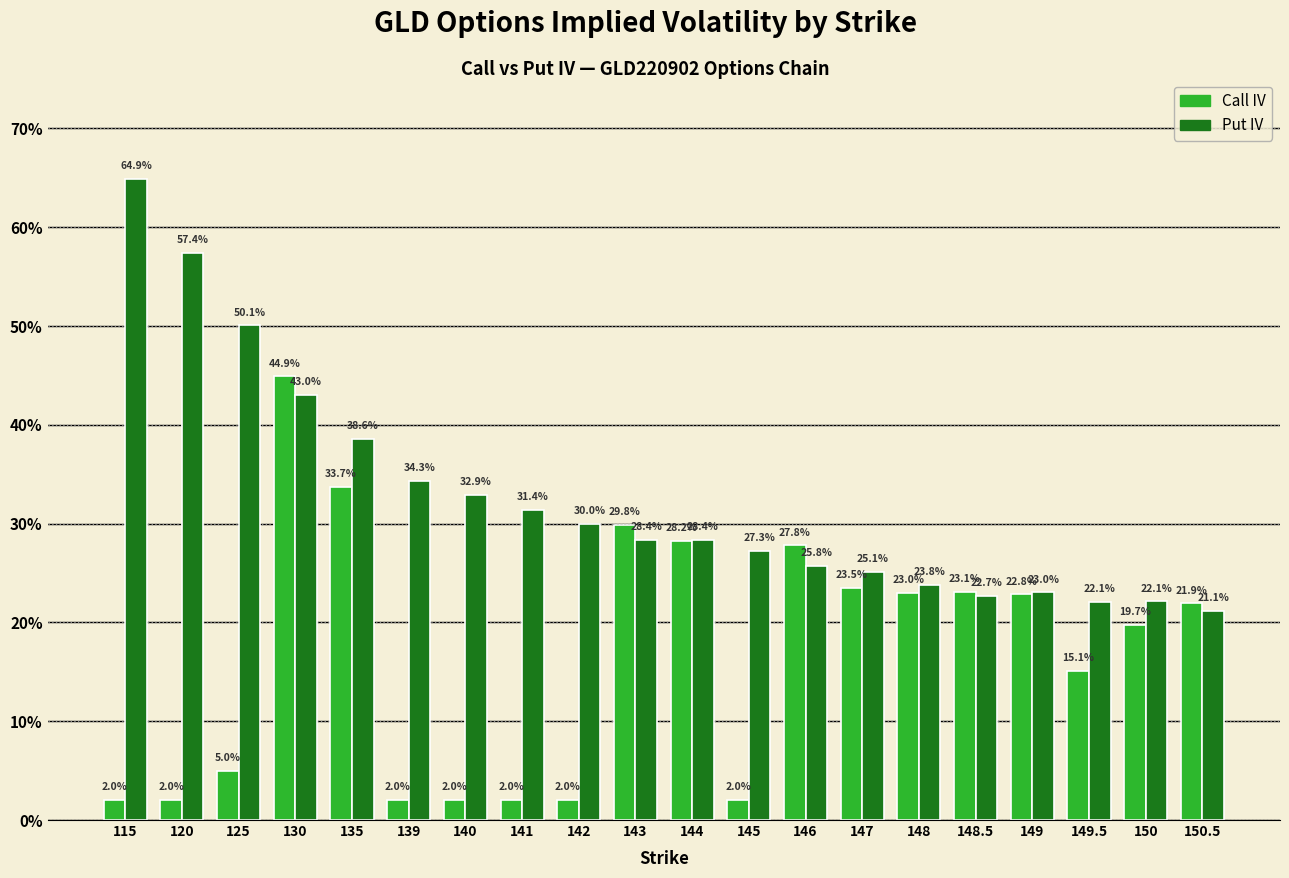

What position from the right is 150?

2